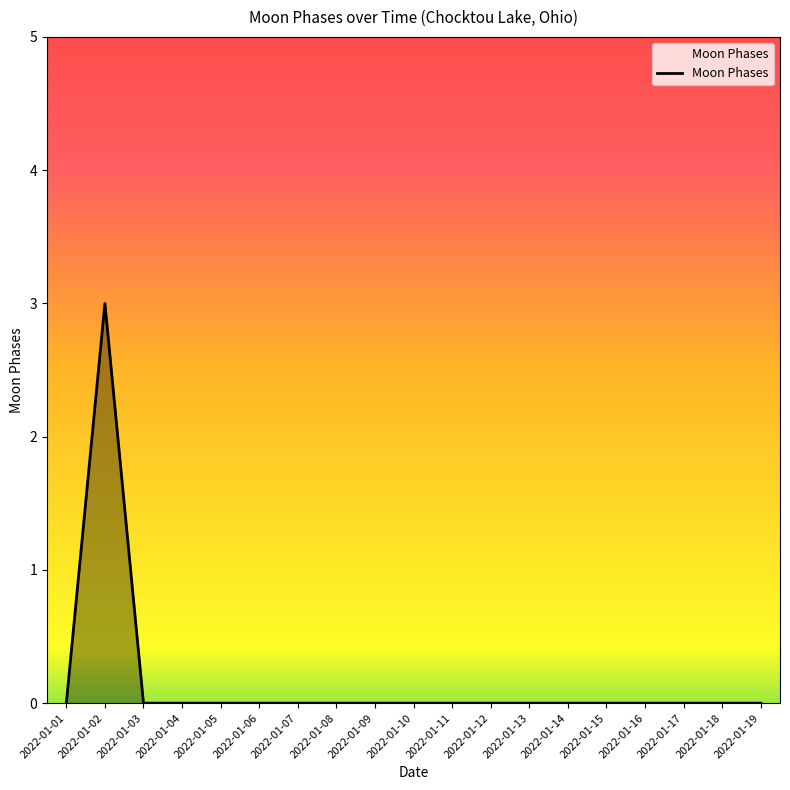

How many lines are shown in the chart?

1